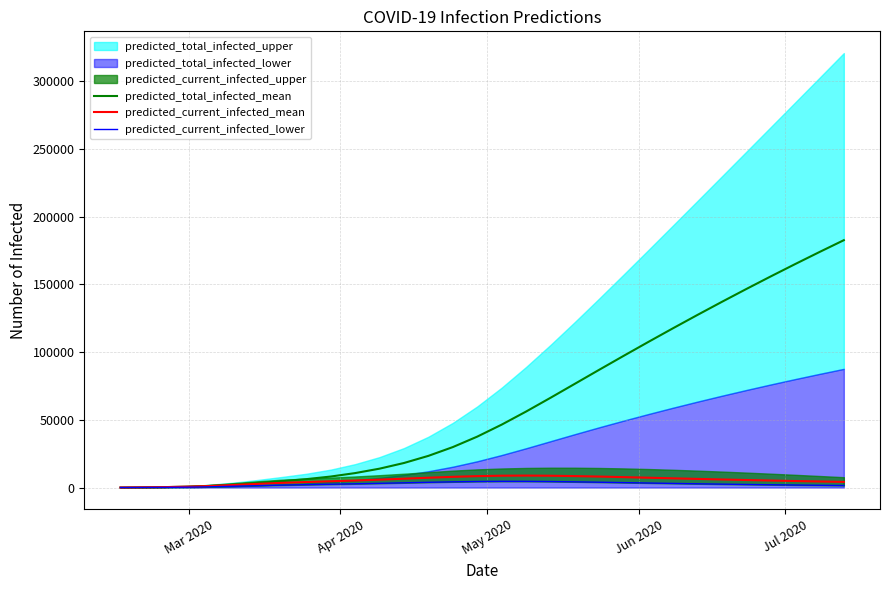

What is the maximum value for predicted_total_infected_mean?

182625